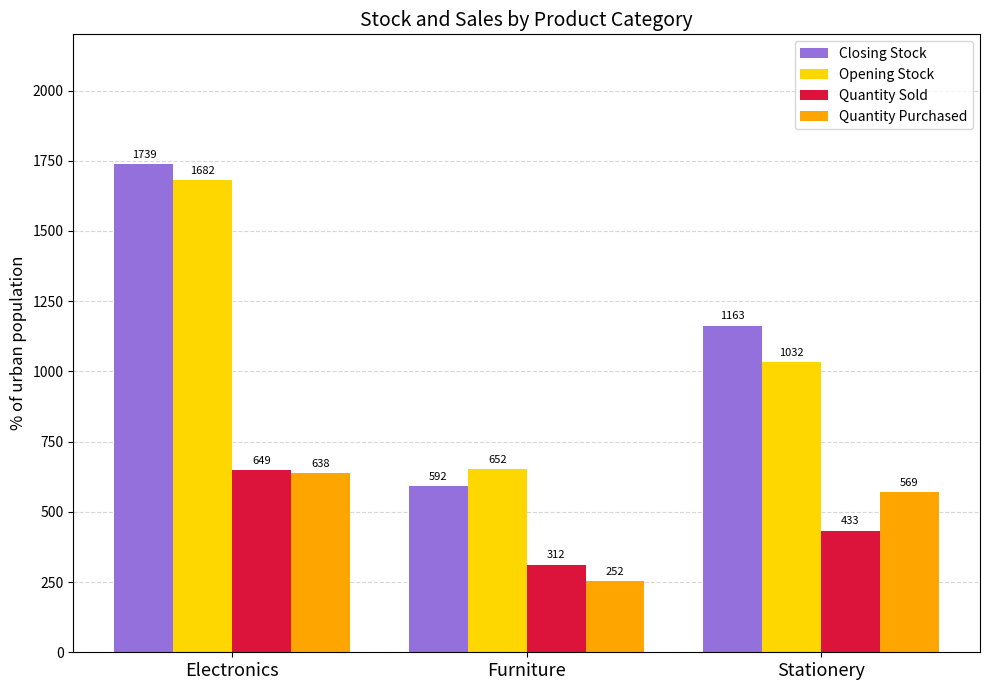

What value does the Closing Stock series have at Electronics?

1739